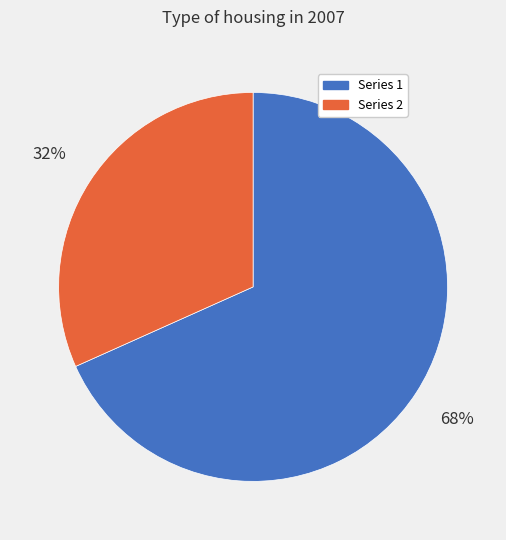

Does any single category account for the majority?

Yes